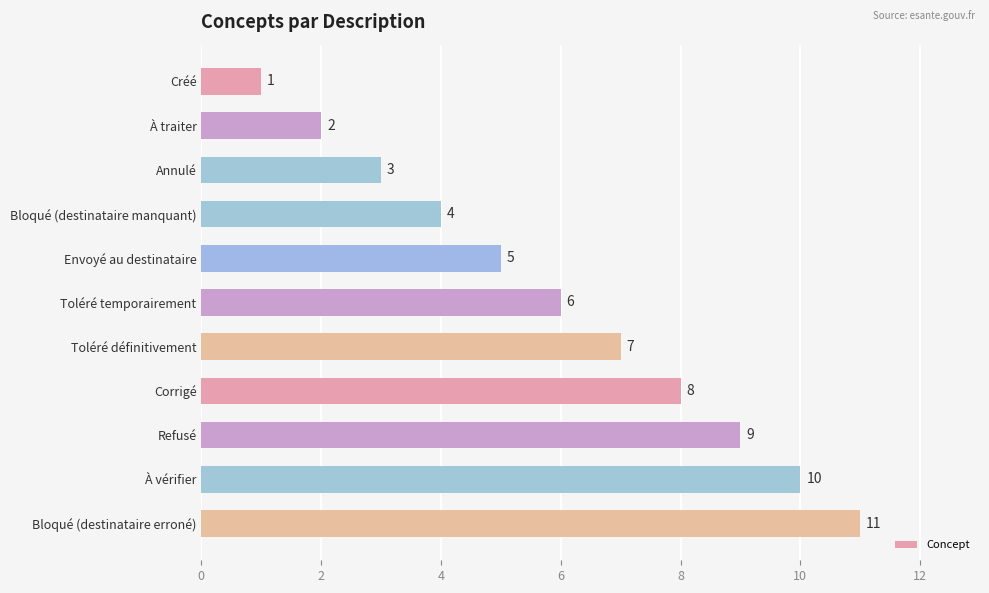

How many data points are less than 6?

5